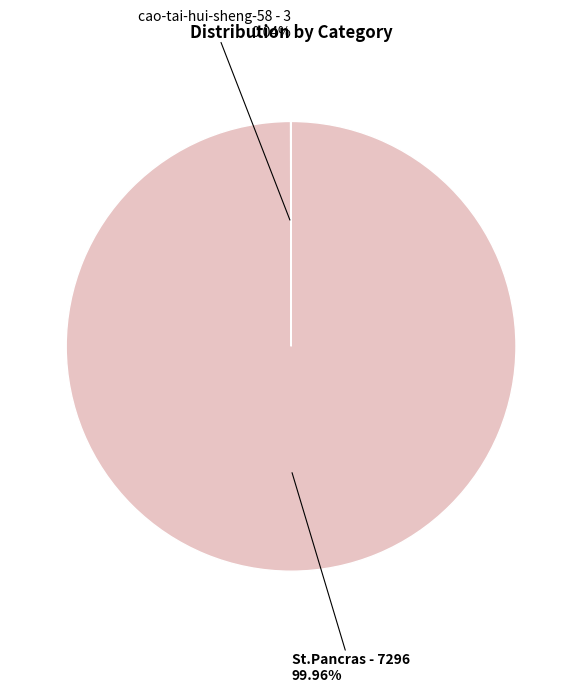

What is the largest slice in the pie chart?

St.Pancras